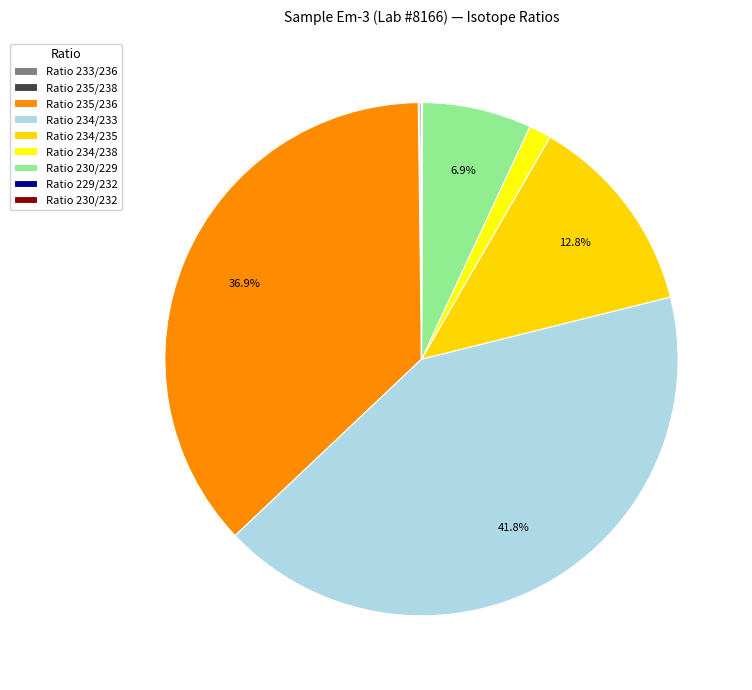

True or false: Ratio 234/235 accounts for 13% of the total.

True